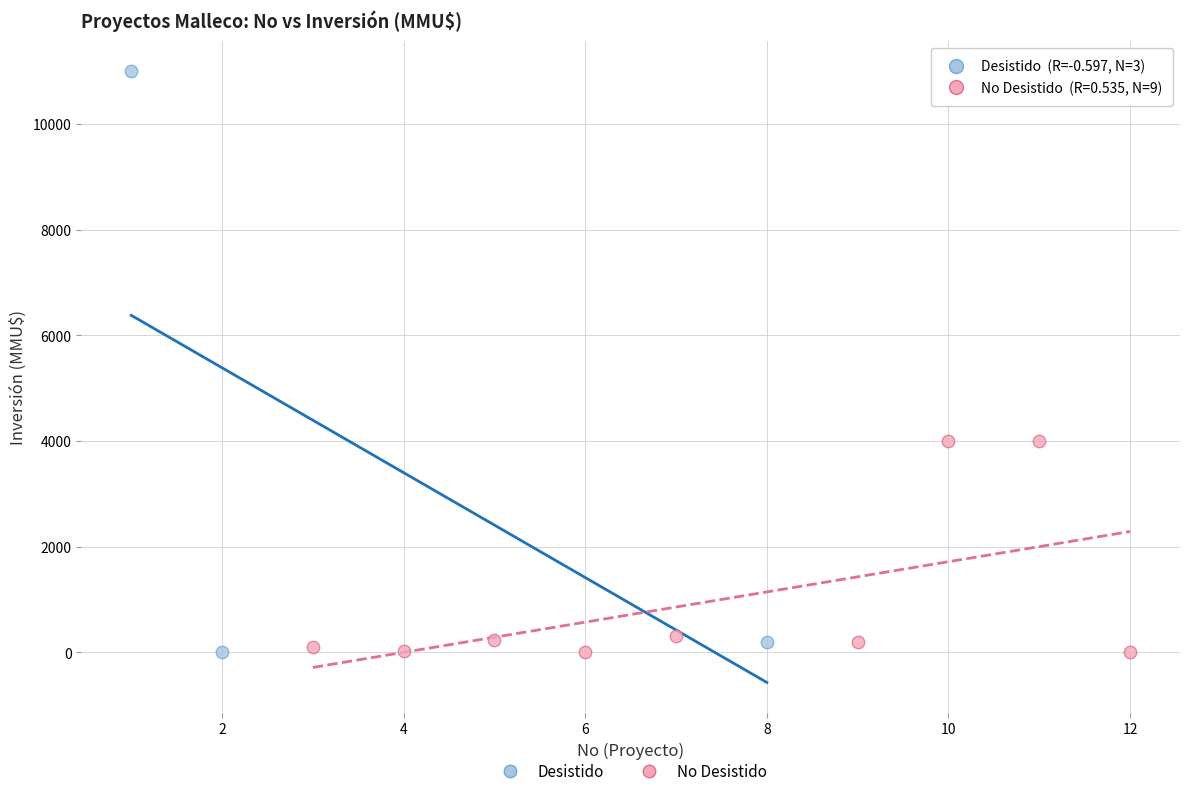

Which series has the largest Y range (max minus min)?

Desistido